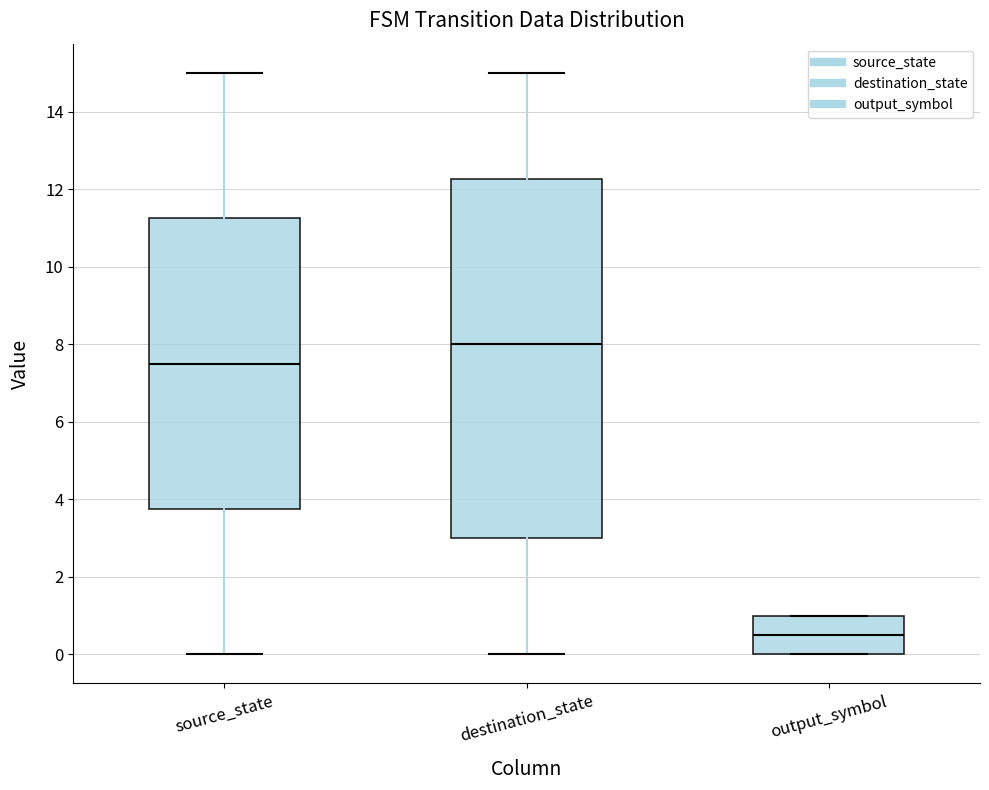

Reading left to right, transcribe this box plot: for each box, give where its median line is, the range the box spans, and where its two whiskers end, as read against the y-axis. The values are not printed on the chart, so give them approximately, as read against the axis.

source_state: median 7.6, box 3.8 to 11.2, whiskers 0.0 to 15.0
destination_state: median 8.0, box 3.0 to 12.2, whiskers 0.0 to 15.0
output_symbol: median 0.6, box 0.0 to 1.0, whiskers 0.0 to 1.0